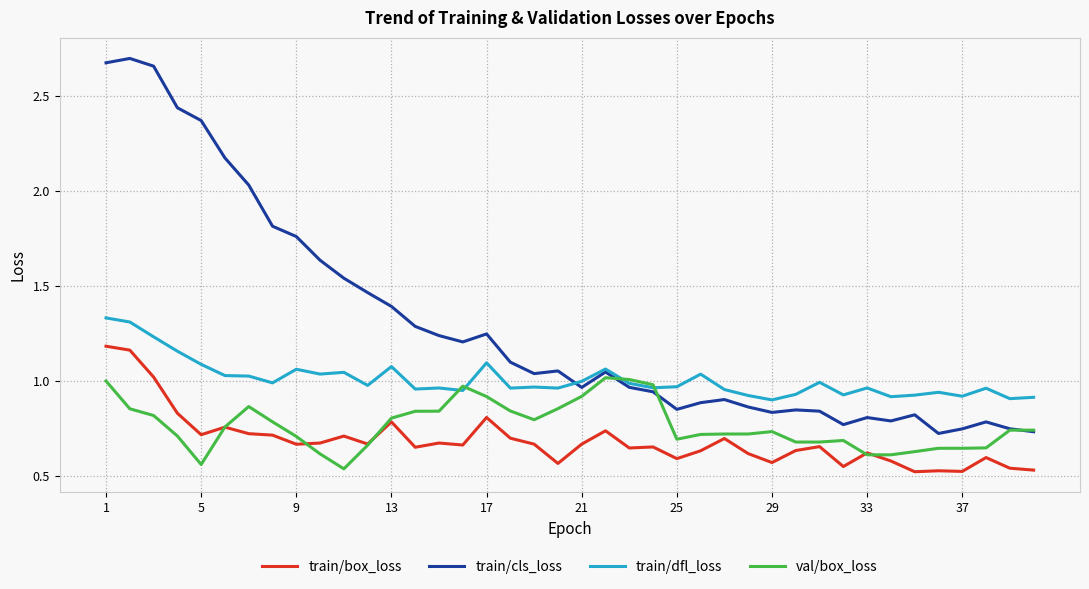

Which series has the largest range (max minus min)?

train/cls_loss